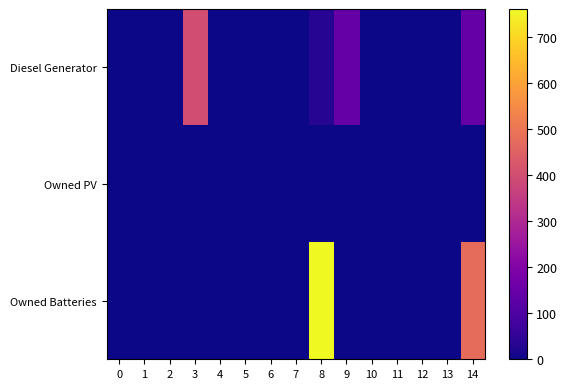

Rank the series at 13 from highest to lowest value.

Diesel Generator, Owned PV, Owned Batteries